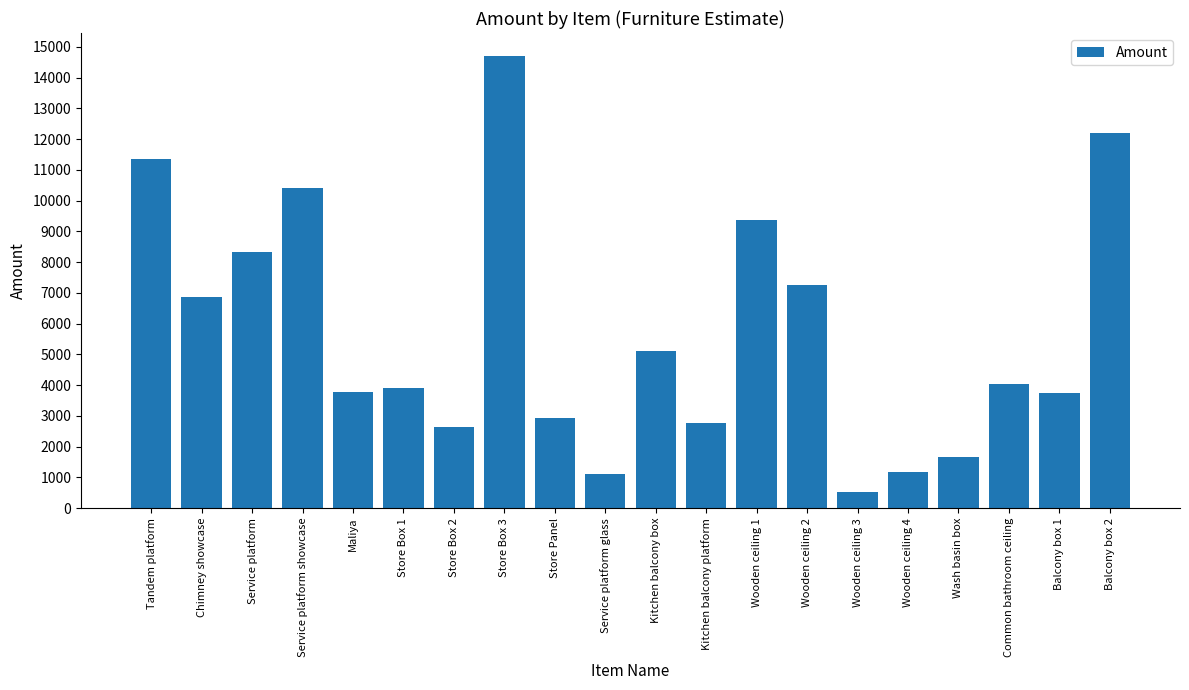

What is the sum of the values at Wooden ceiling 2 and Kitchen balcony platform?

10042.6